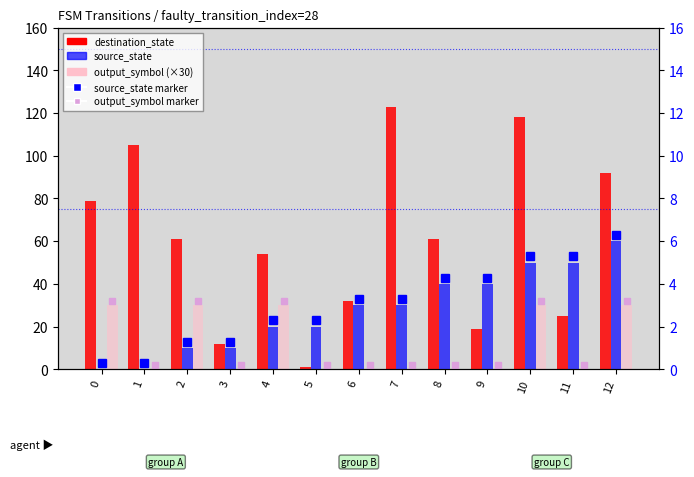

How many bars are there in each group?

3